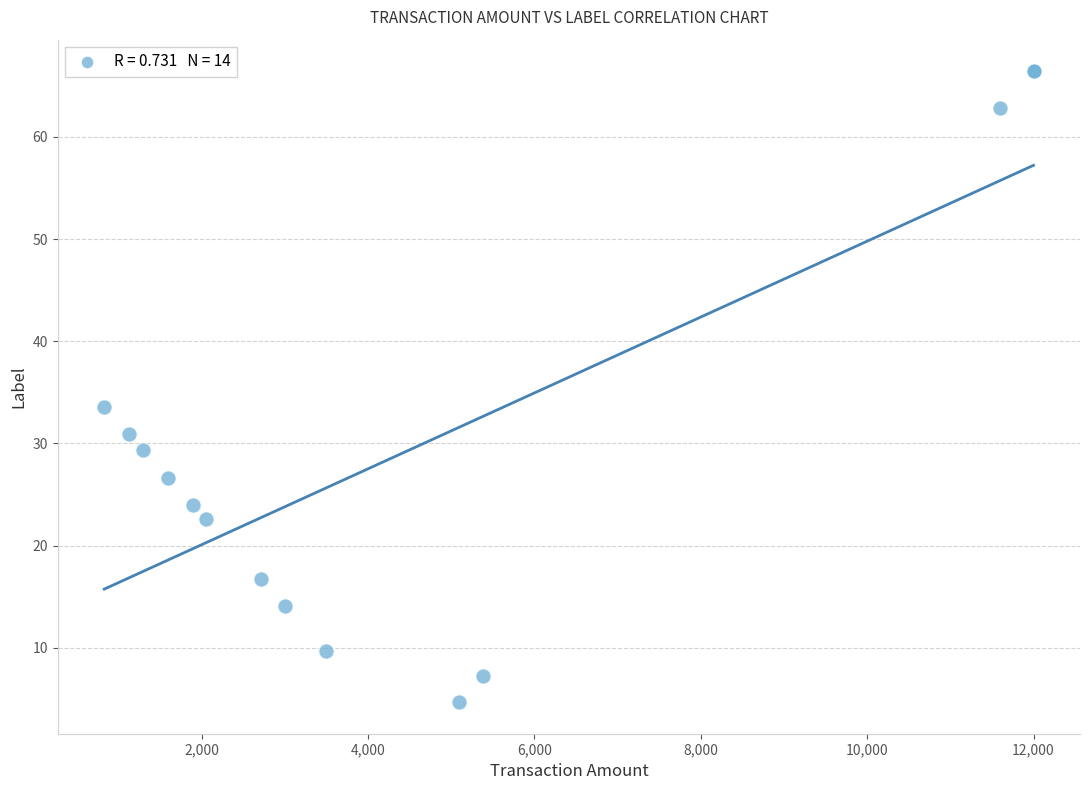

What Y value in the scatter plot is closest to 35?

33.6